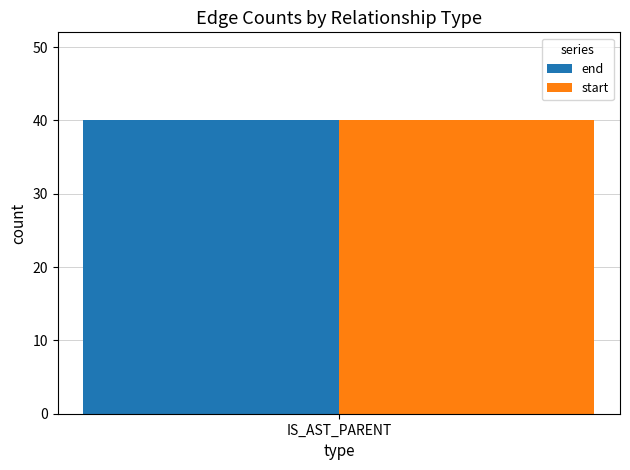

How many distinct data groups are displayed?

2